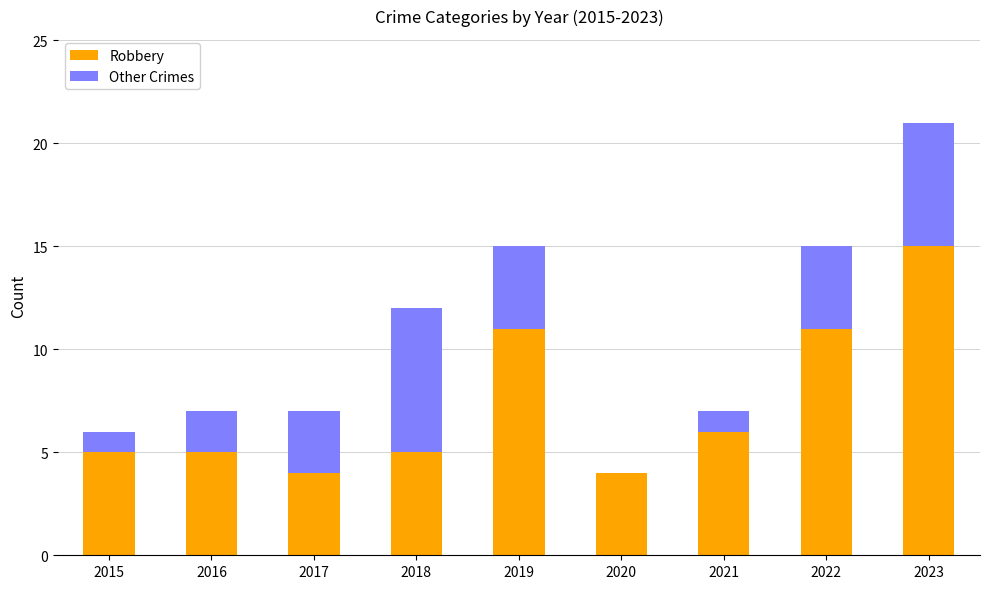

What is the sum of all Robbery values?

66